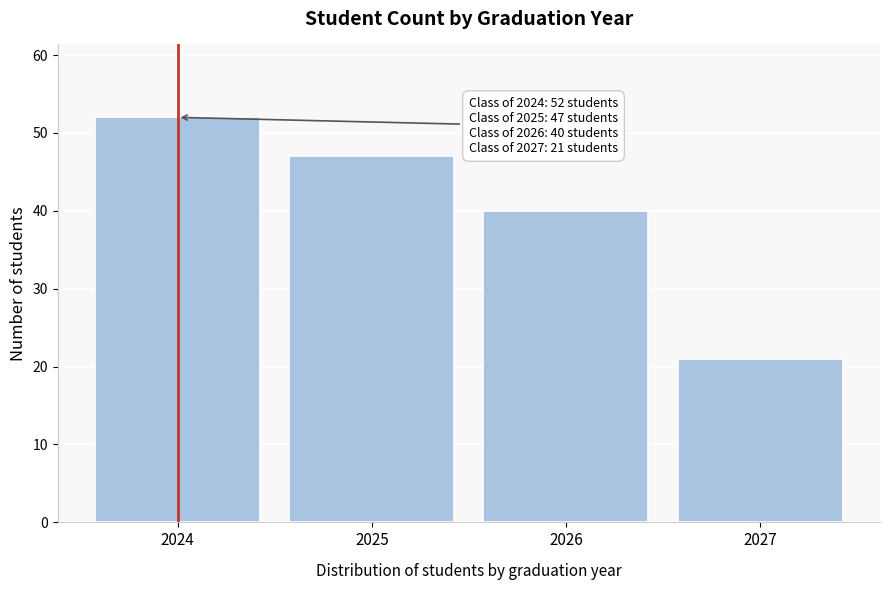

Reading left to right, list all the values displayed in this chart.

52	47	40	21